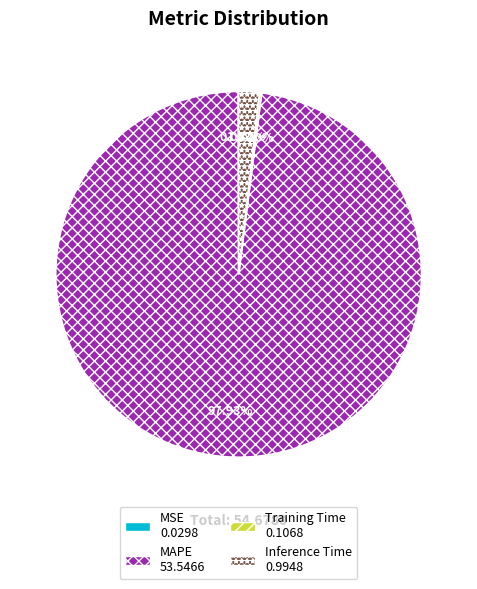

Does any single category account for the majority?

Yes